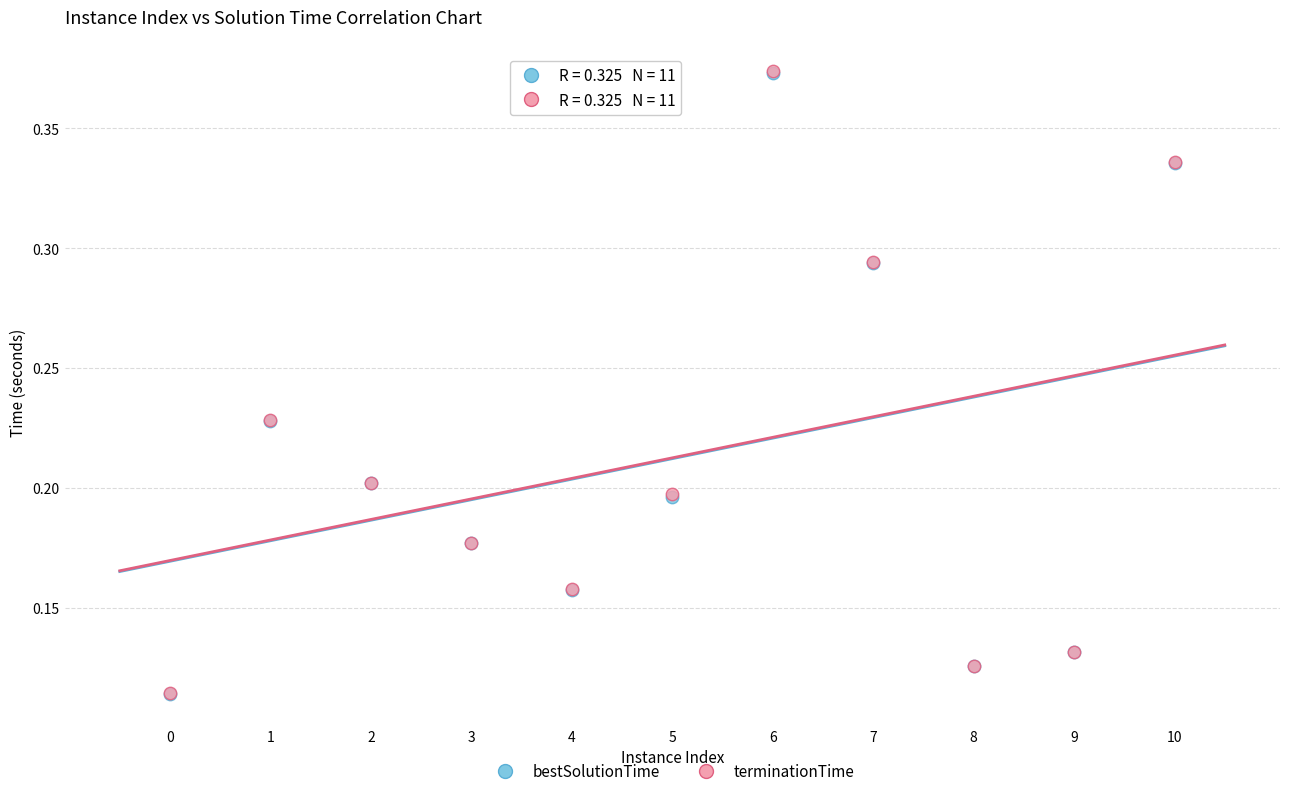

Which series has the largest Y range (max minus min)?

terminationTime